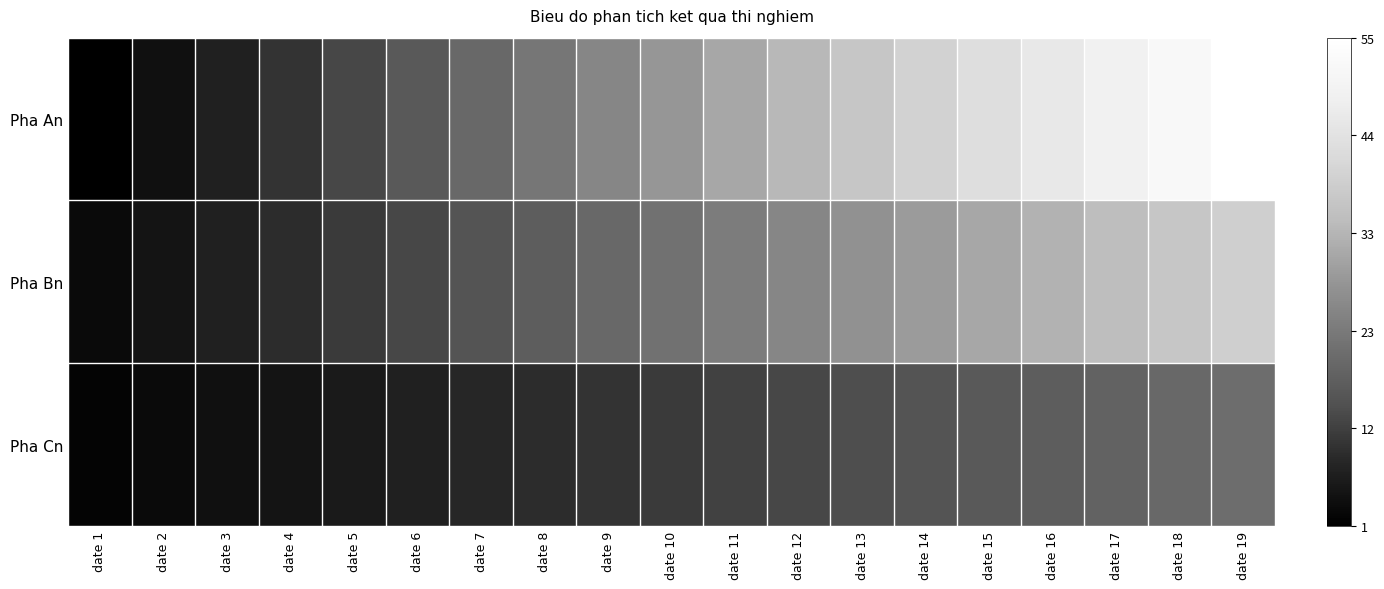

Rank the series by their average value, from highest to lowest.

Pha An, Pha Bn, Pha Cn